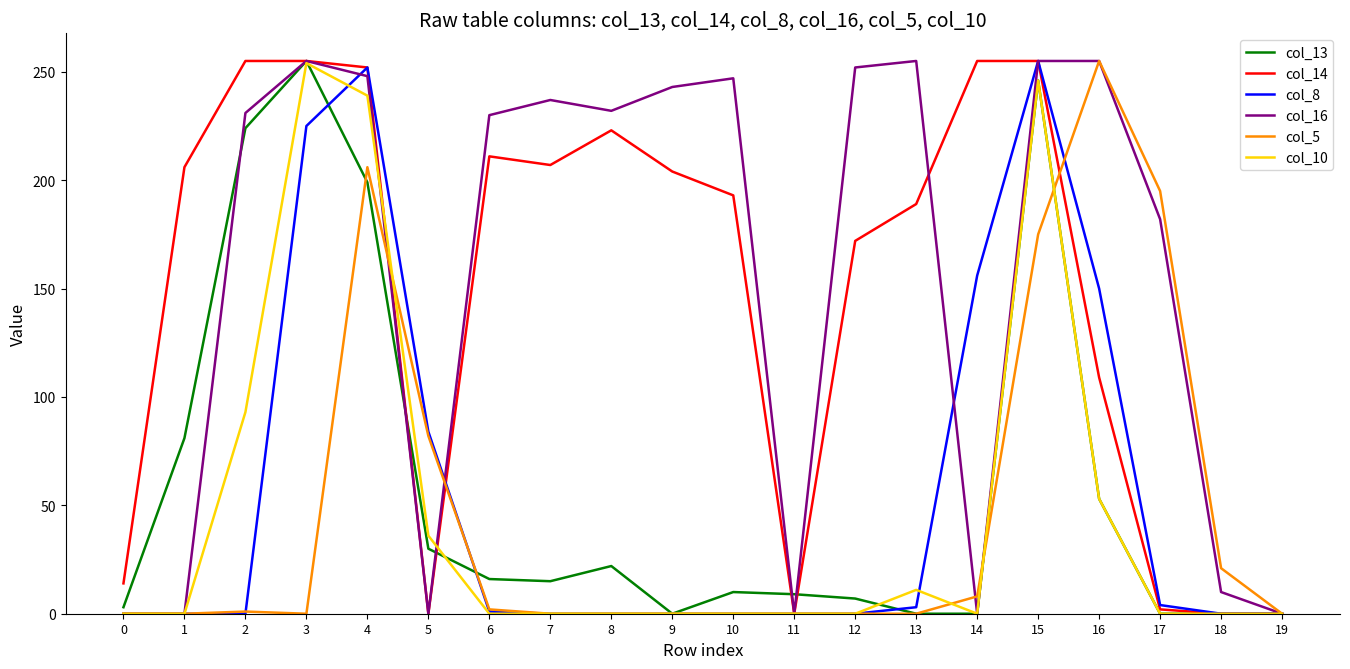

Between 0 and 12, which series saw the biggest shift?

col_16